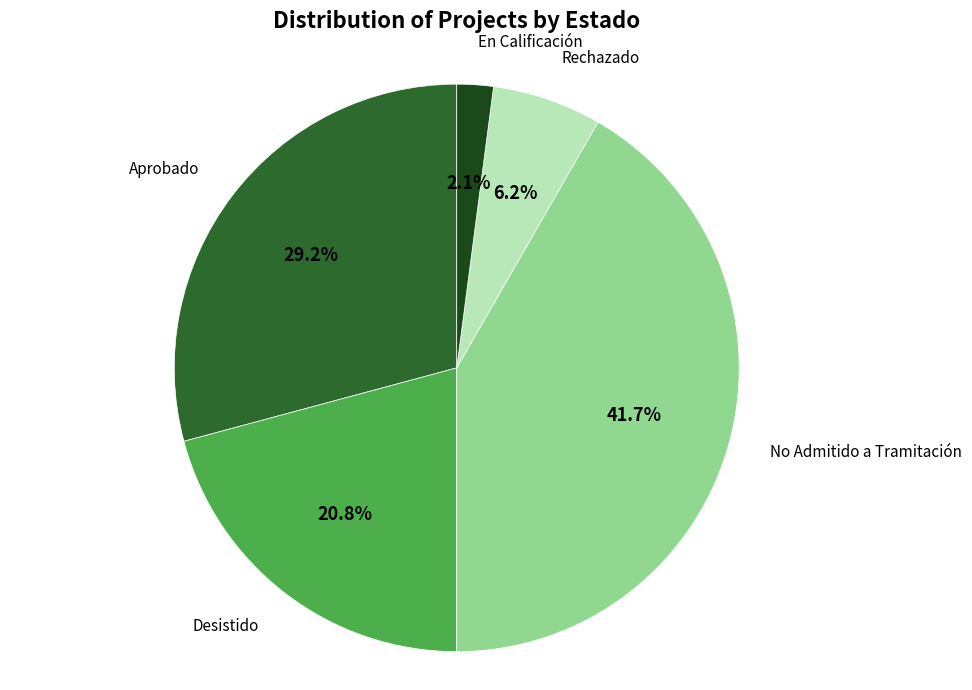

Does any single category account for the majority?

No